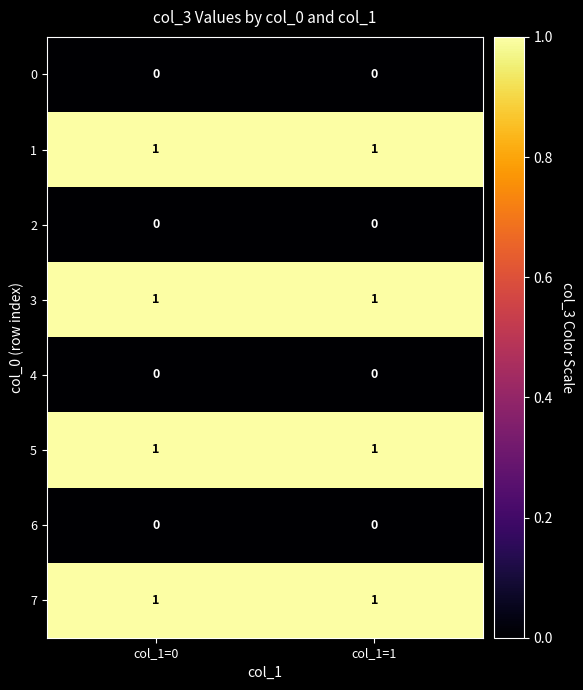

What is the total value across all series at col_1=1?

4